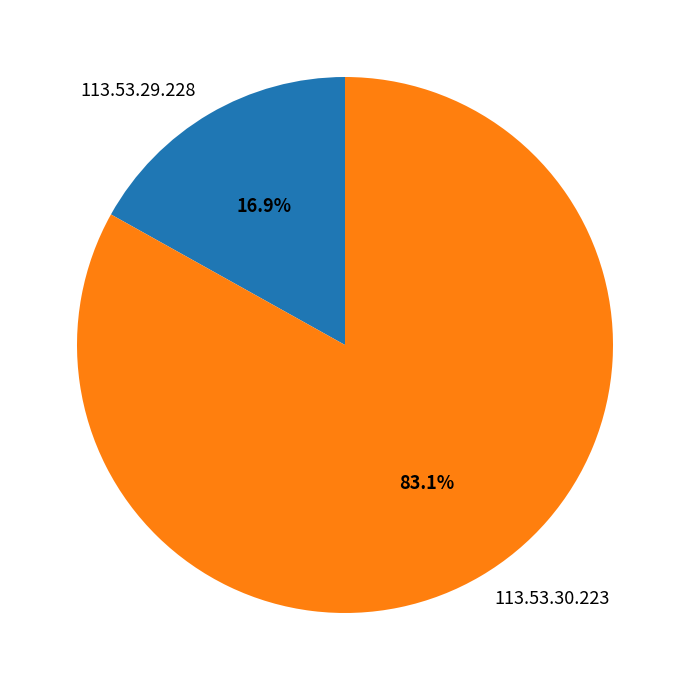

Which category has the smallest portion of the pie?

113.53.29.228